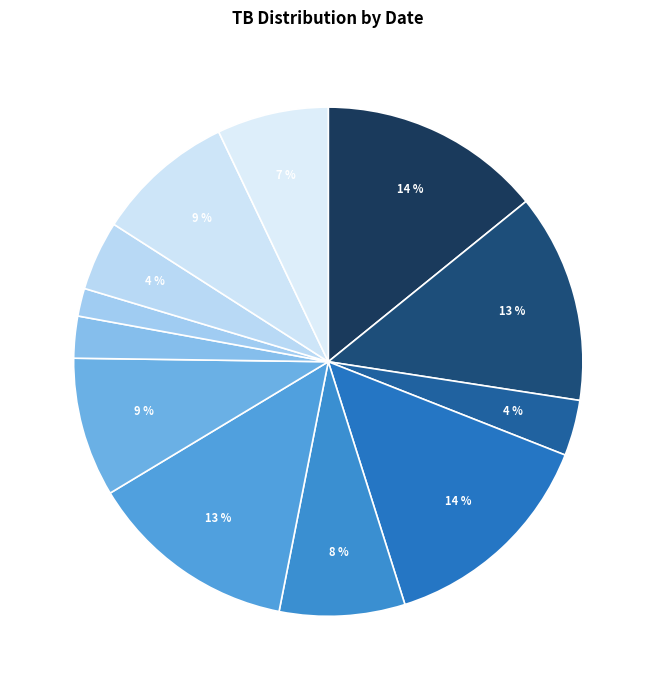

Is there a majority slice in this chart?

No